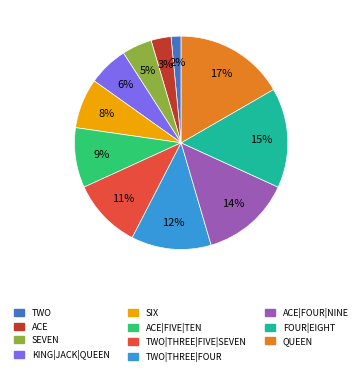

Does any single category account for the majority?

No